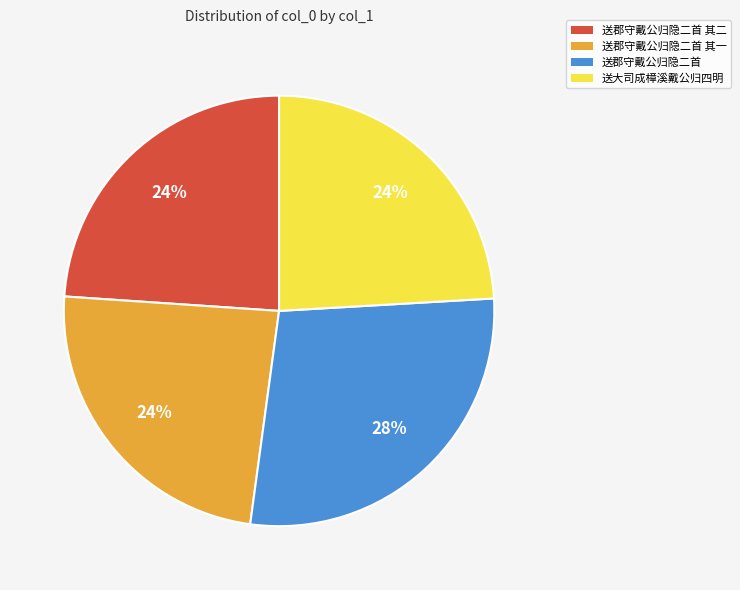

Is it true that 送郡守戴公归隐二首 其二 is 14% of the pie?

False